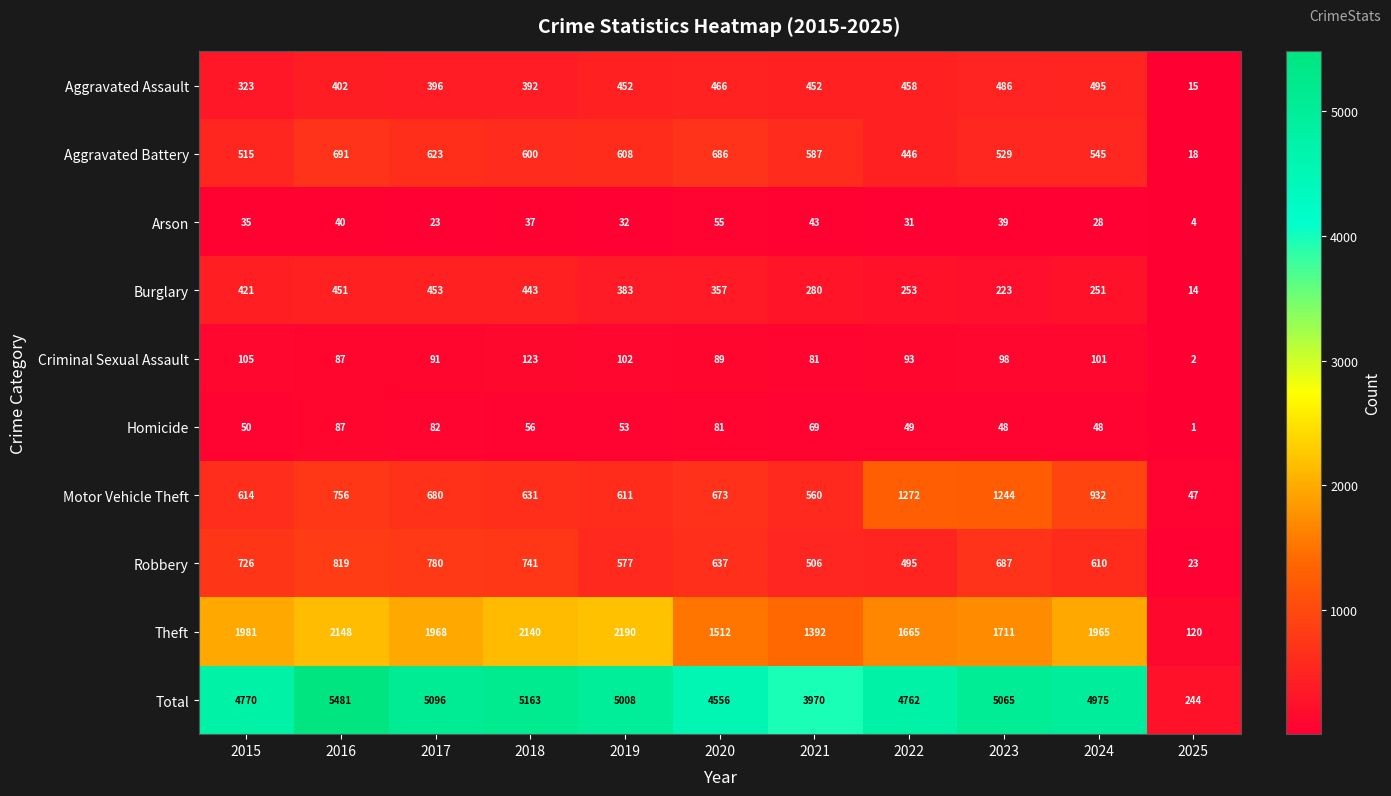

The value of Arson at 2015 is 35. True or false?

True